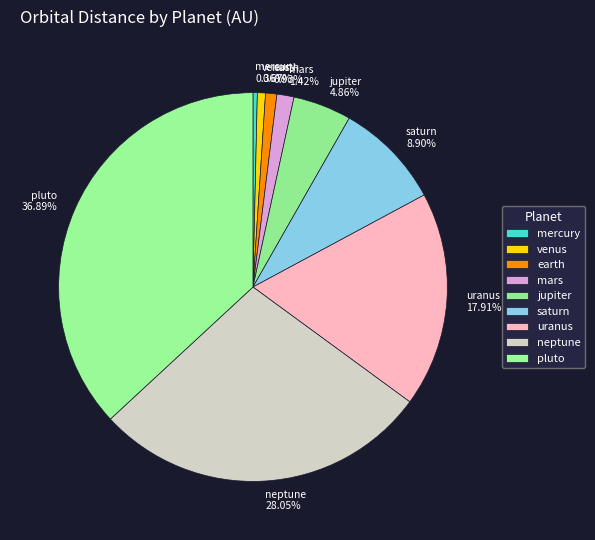

Which has a higher value, saturn or venus?

saturn